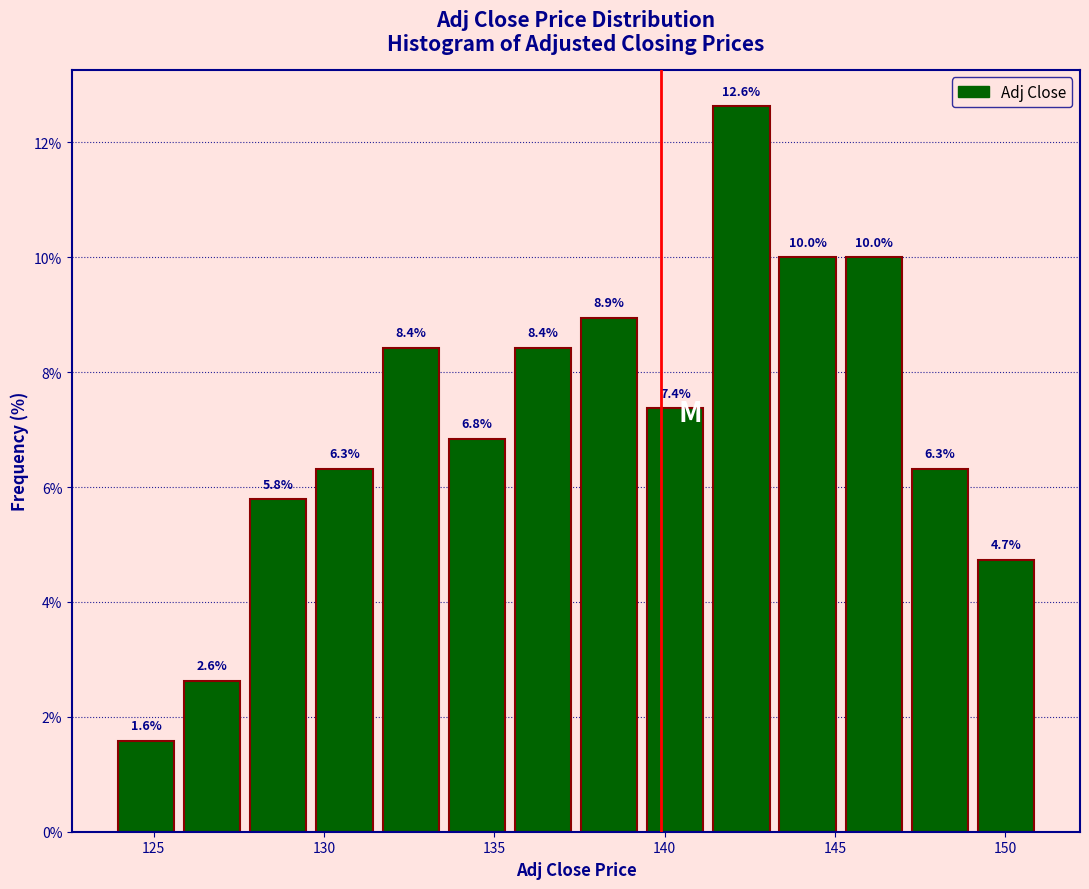

Read against the x-axis, roughly where is the centre of the tallest bar?

142.5